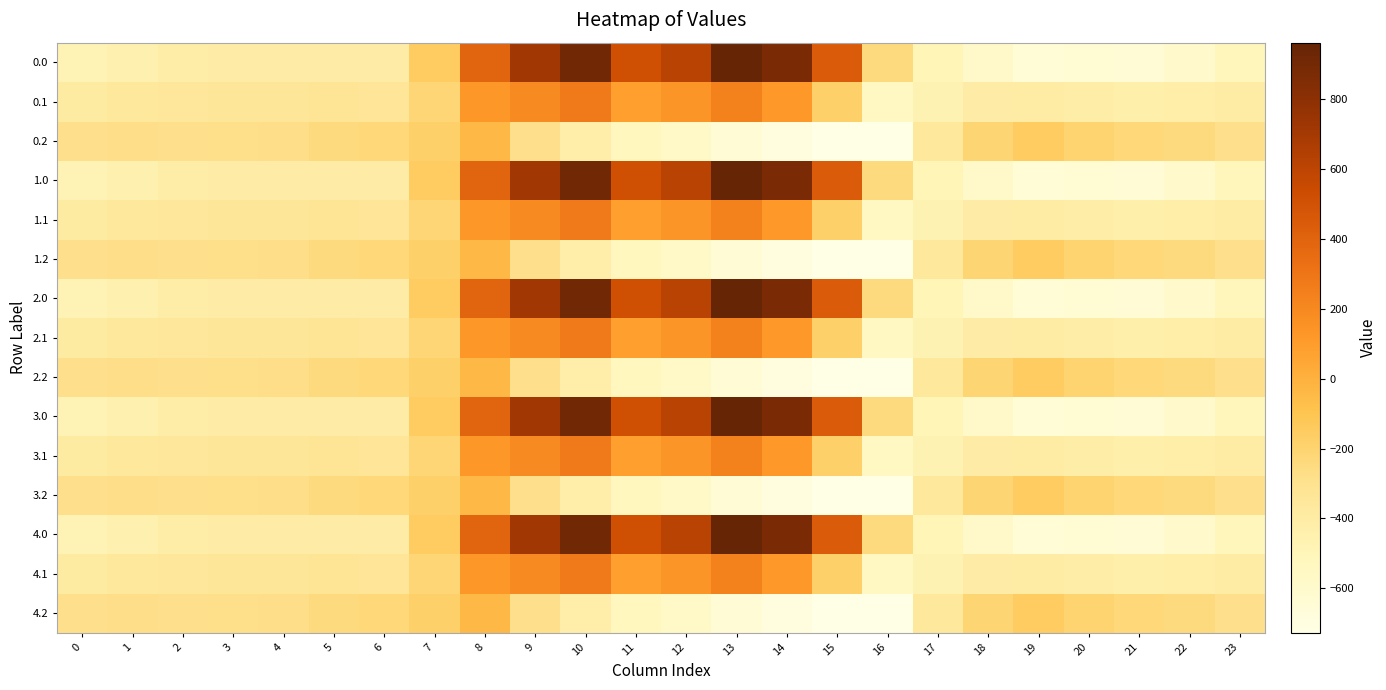

Rank the series by their maximum value, from lowest to highest.

0.2, 1.2, 2.2, 3.2, 4.2, 0.1, 1.1, 2.1, 3.1, 4.1, 0.0, 1.0, 2.0, 3.0, 4.0